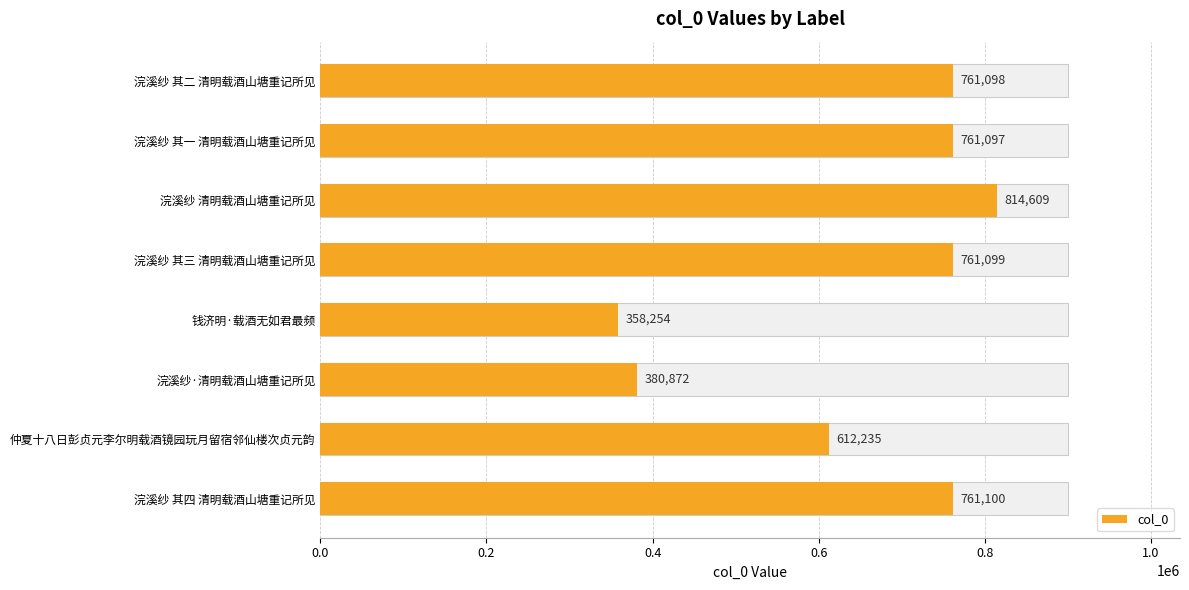

The value at 浣溪纱 其二 清明载酒山塘重记所见 is 761098. True or false?

True